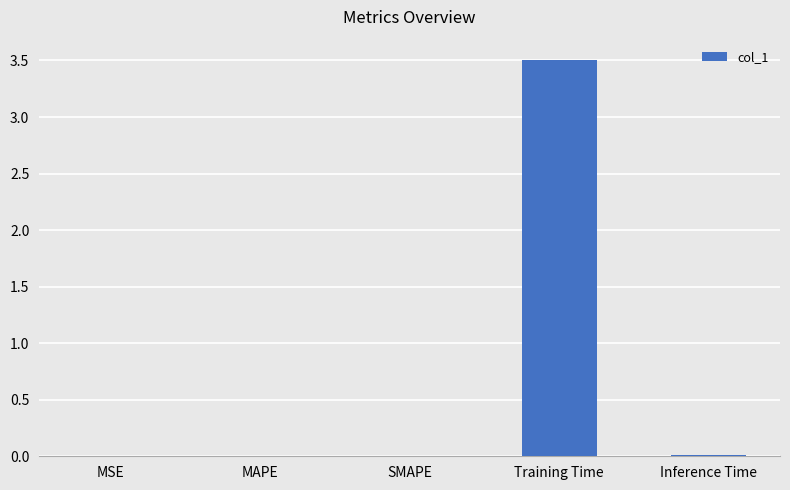

The chart shows a value of 5.1 at Training Time. True or false?

False